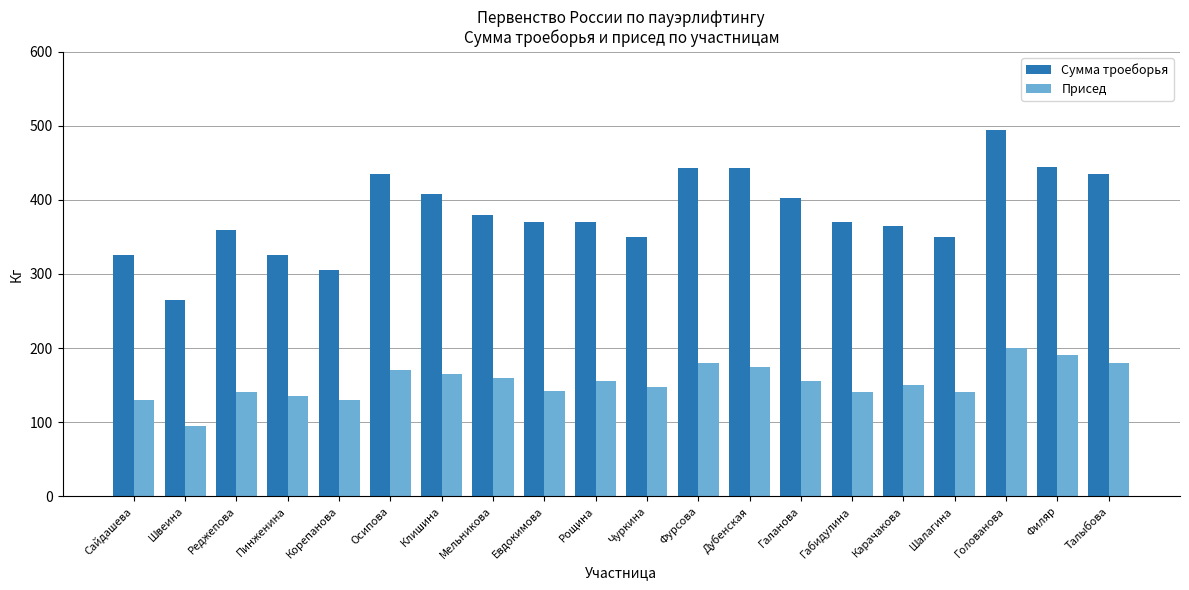

What is the sum of all Сумма троеборья values?

7640.0